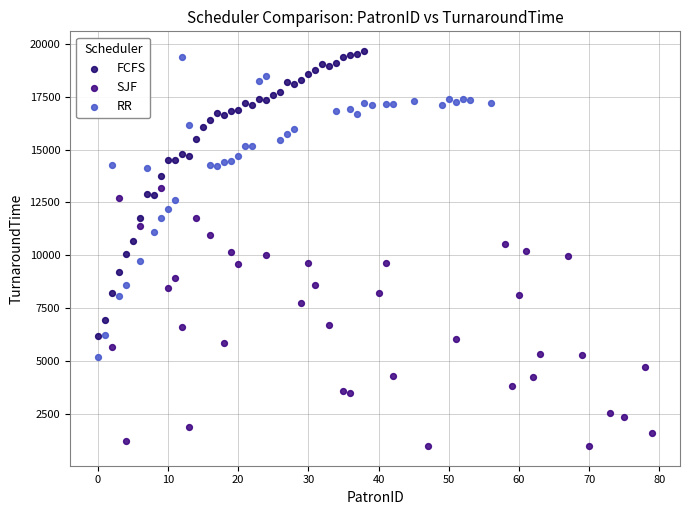

Which series has the widest spread of Y values?

RR